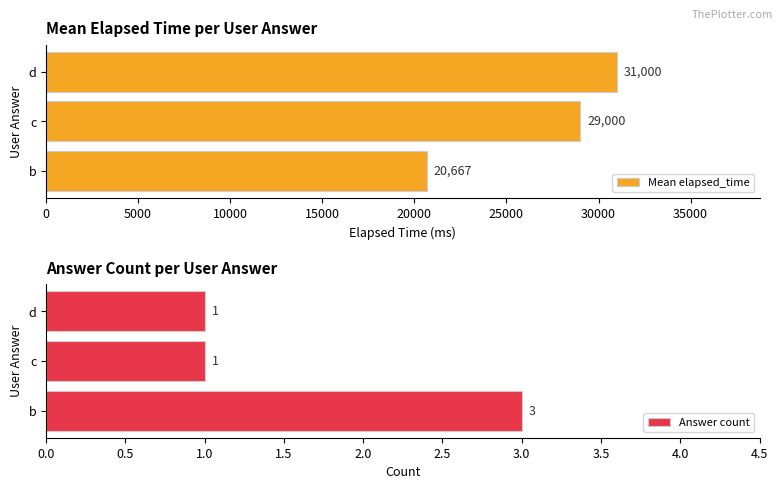

How many values in the Answer count series exceed 1?

1